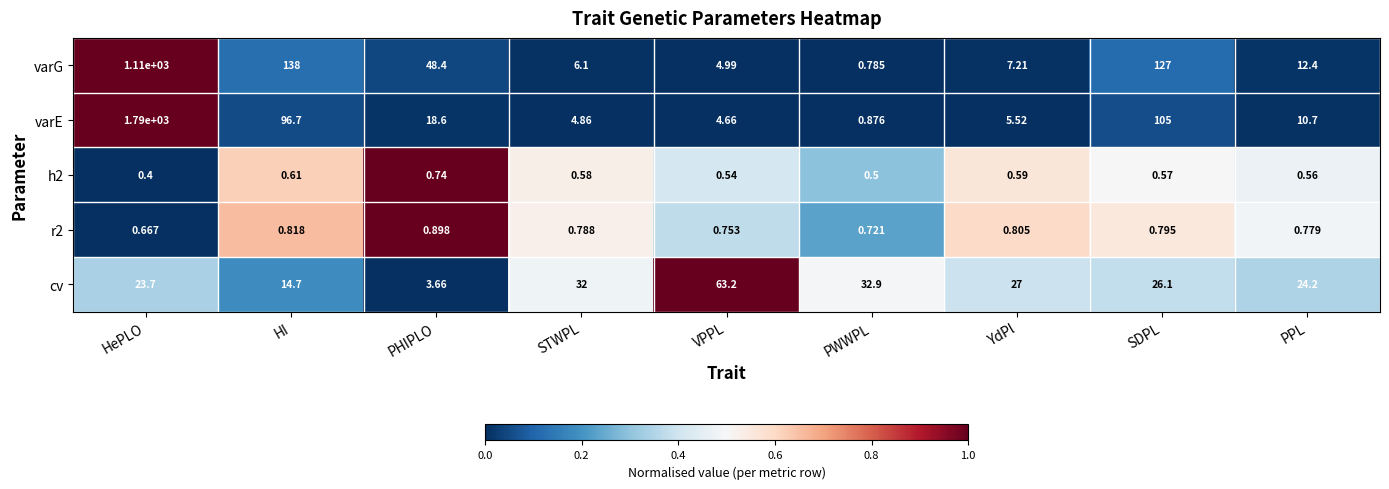

Which series has the widest spread of values?

varE